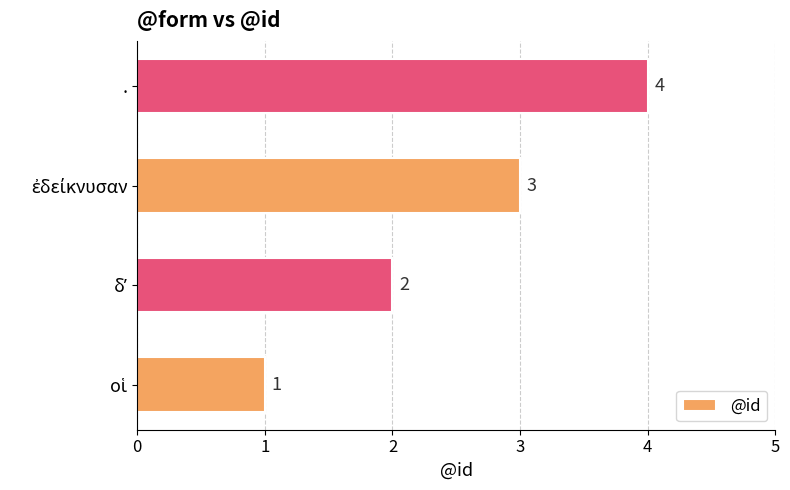

Is it true that the value at . is 3?

False